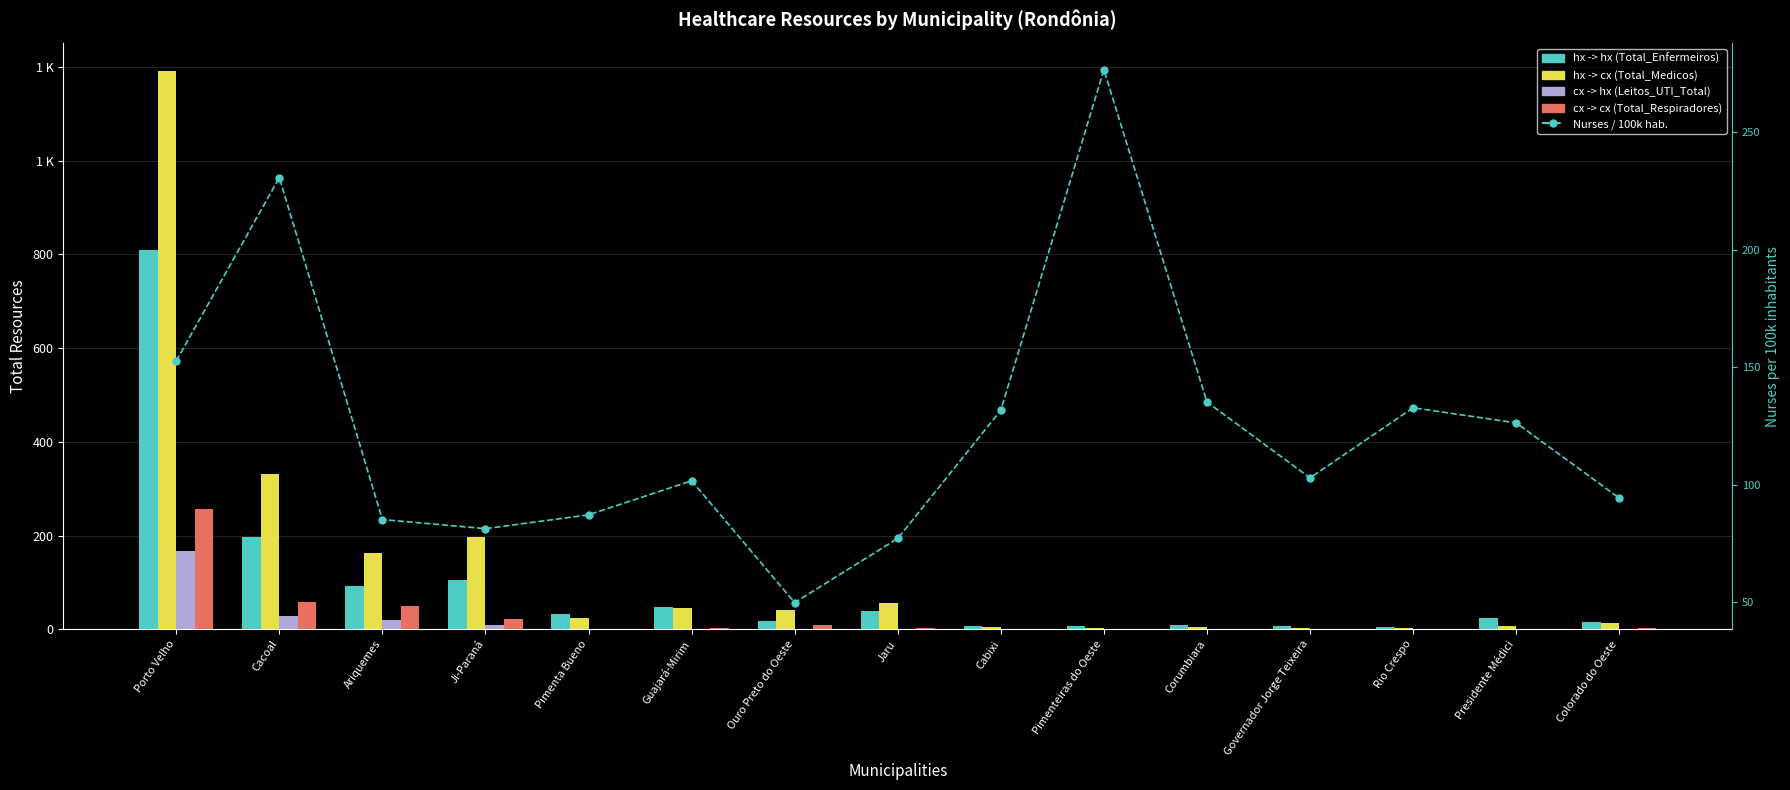

At which category does the chart reach its minimum across all series?

Pimenta Bueno